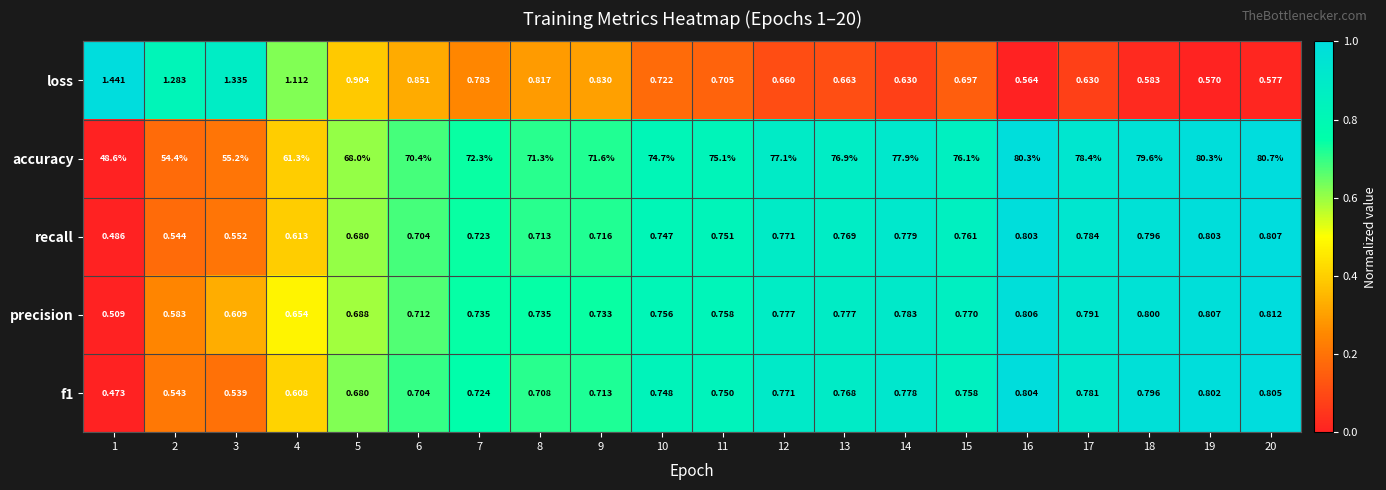

Between 15 and 16, which series saw the biggest shift?

accuracy